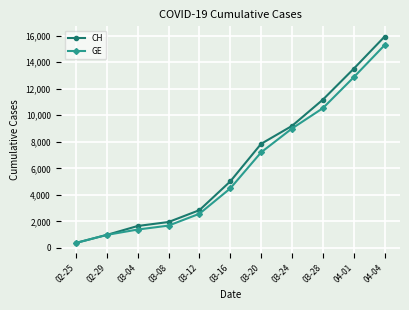

What is the average value of the GE series?

6033